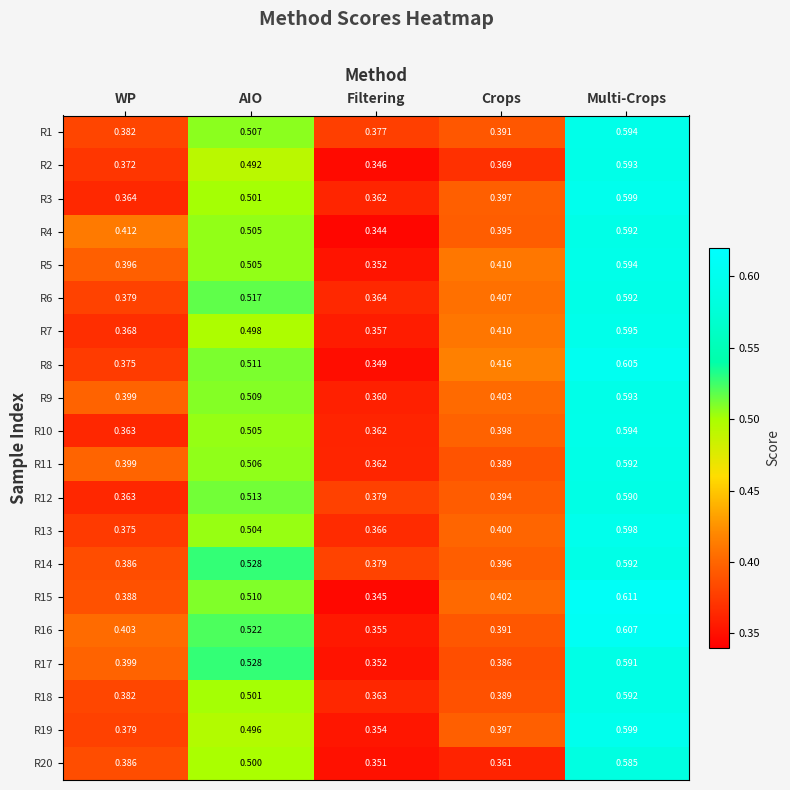

At which label does R9 reach its peak?

Multi-Crops